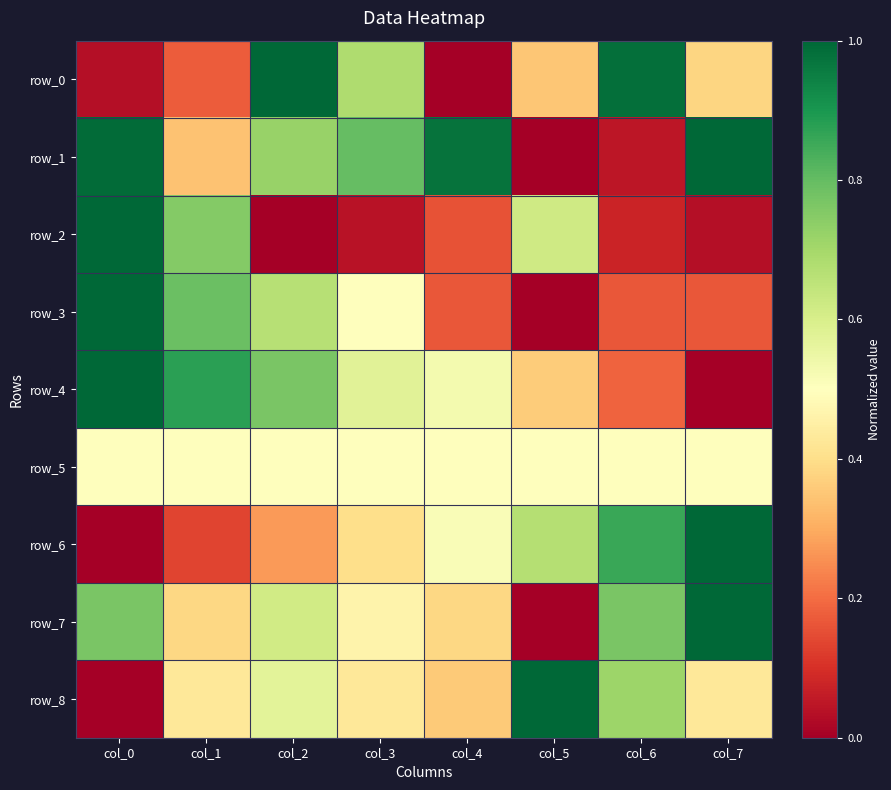

At which category does the chart reach its peak across all series?

col_2